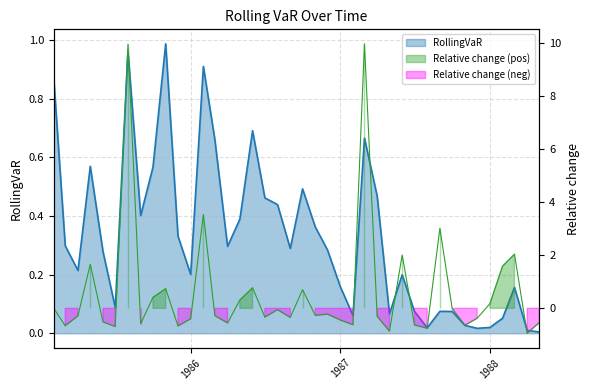

Read the value at 1986-09-01.

0.3